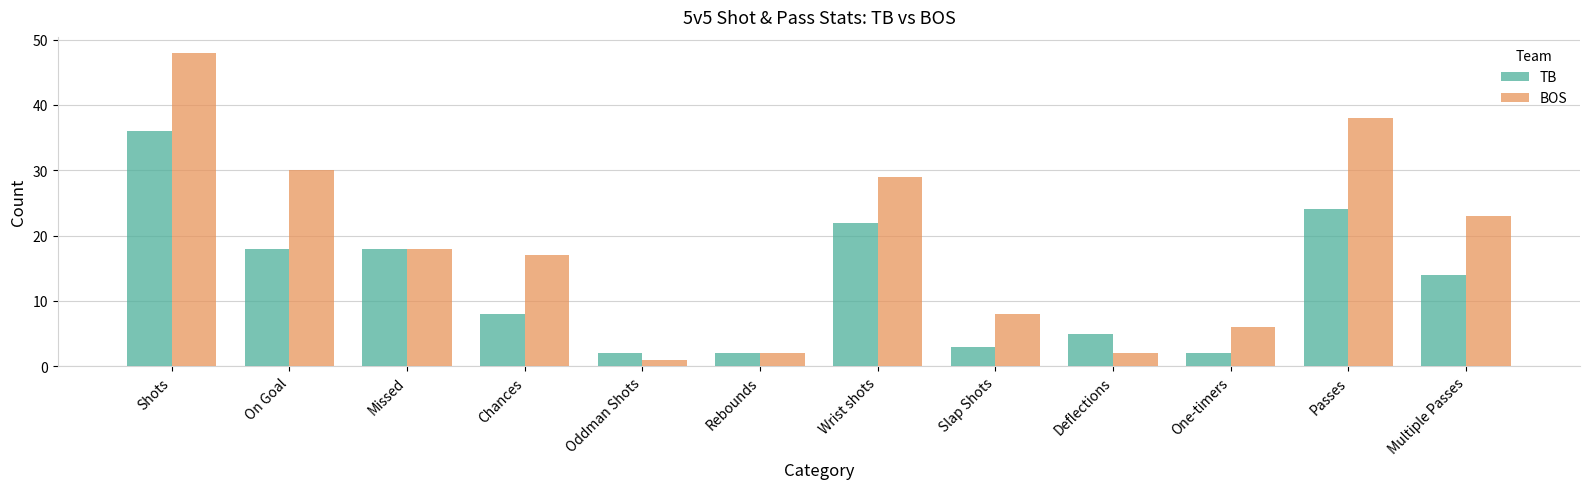

How many distinct data groups are displayed?

2